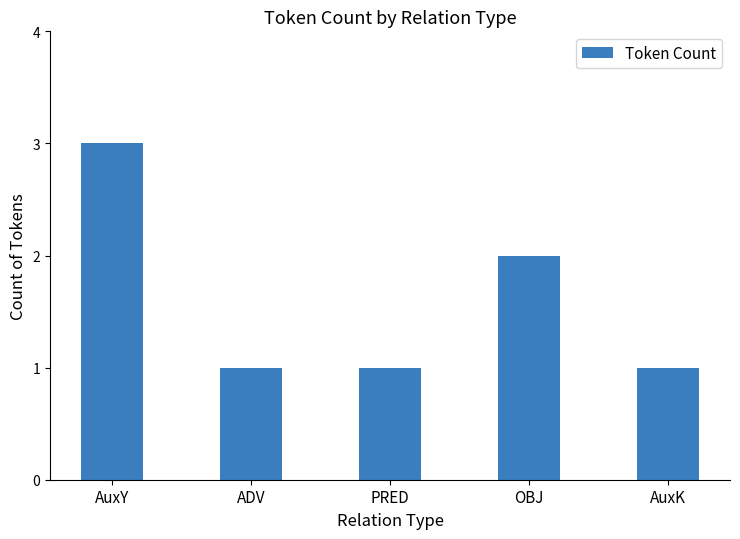

What is the ratio of the value at AuxY to the value at ADV?

3.0